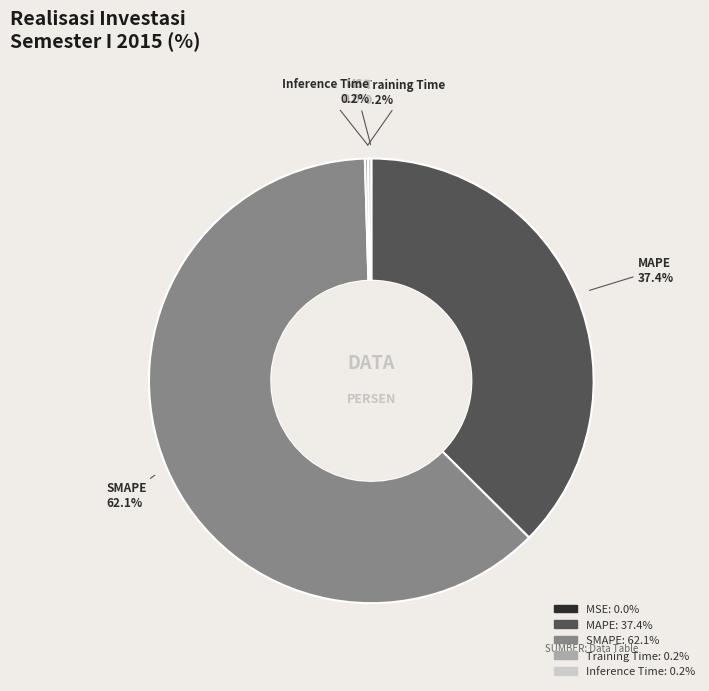

Which slice represents more than half of the pie?

SMAPE